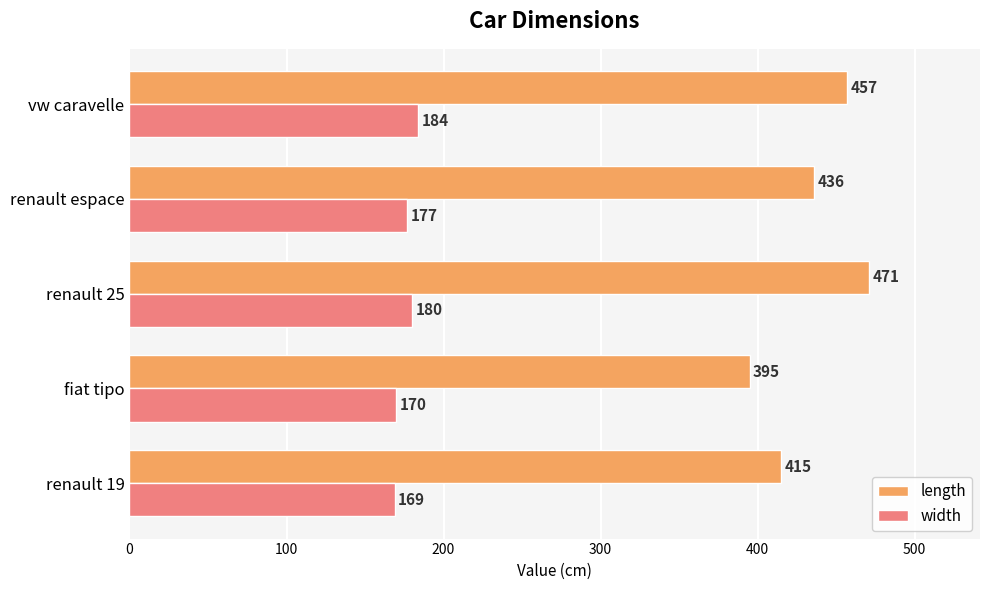

Is it true that length equals 436 at renault espace?

True